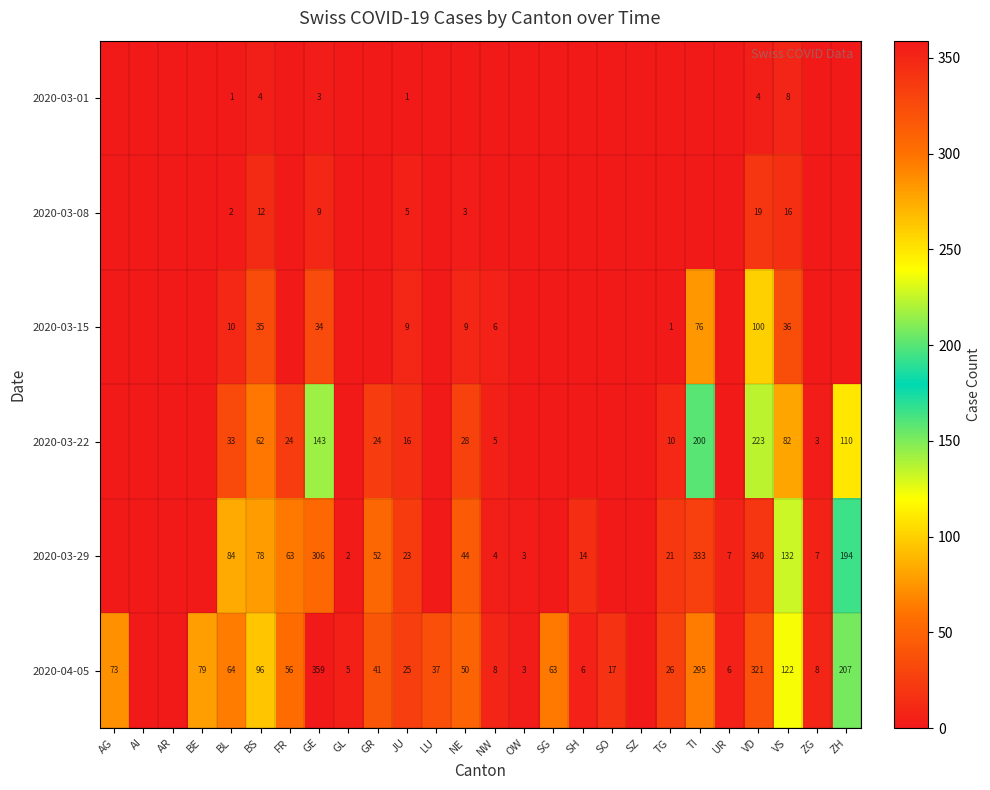

Which has a higher value, UR or TG?

UR